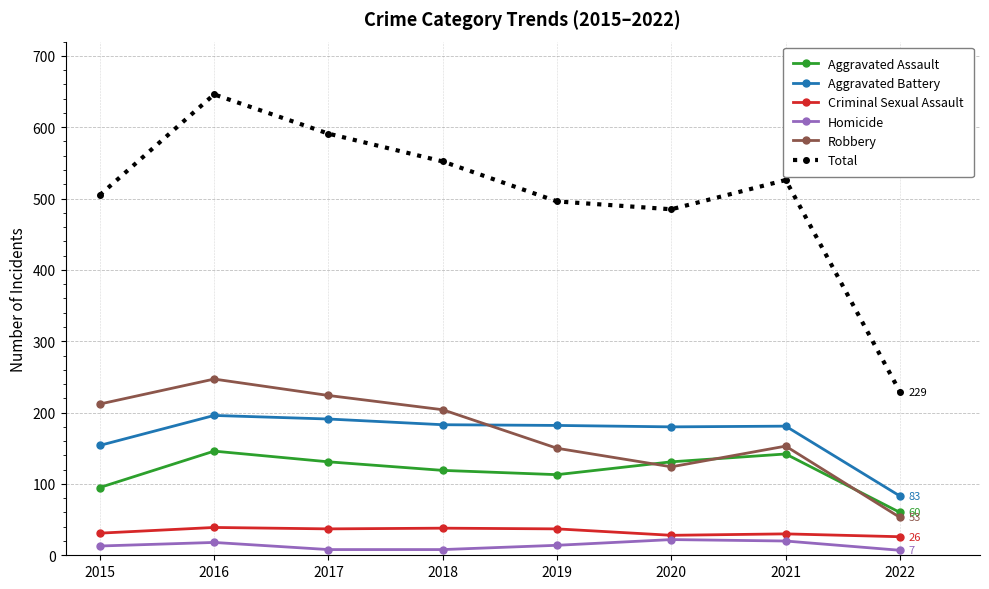

Where does the Total series first go above 526?

2016